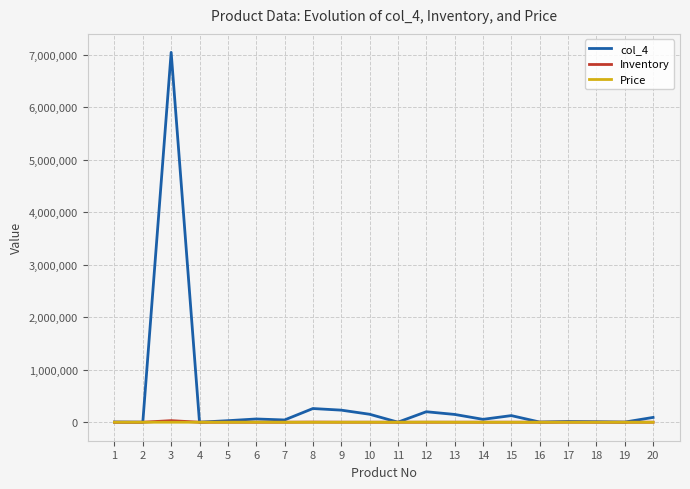

Is it true that col_4 equals 230429.3 at 9?

True